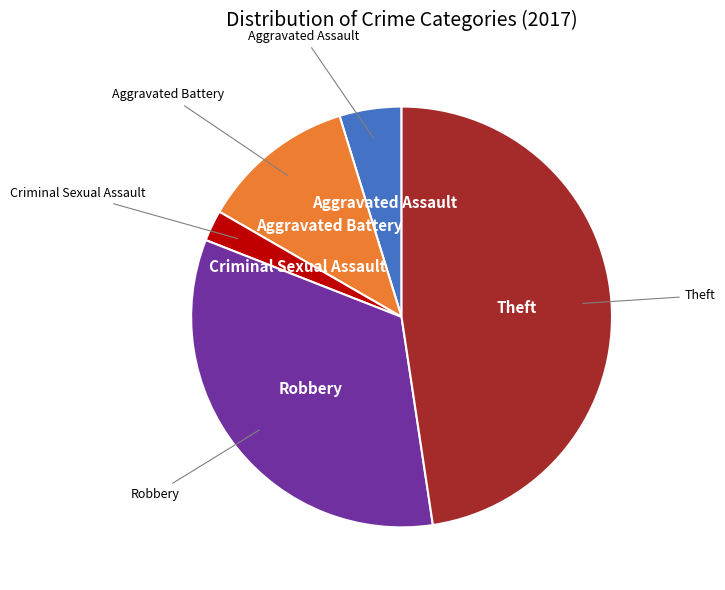

Which category has the smallest portion of the pie?

Criminal Sexual Assault